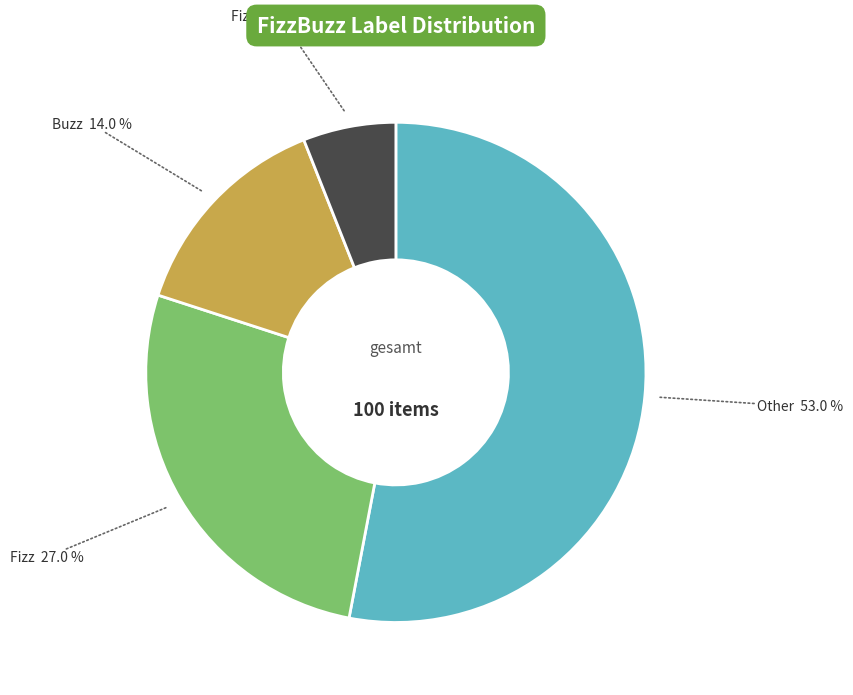

What is the majority slice?

Other